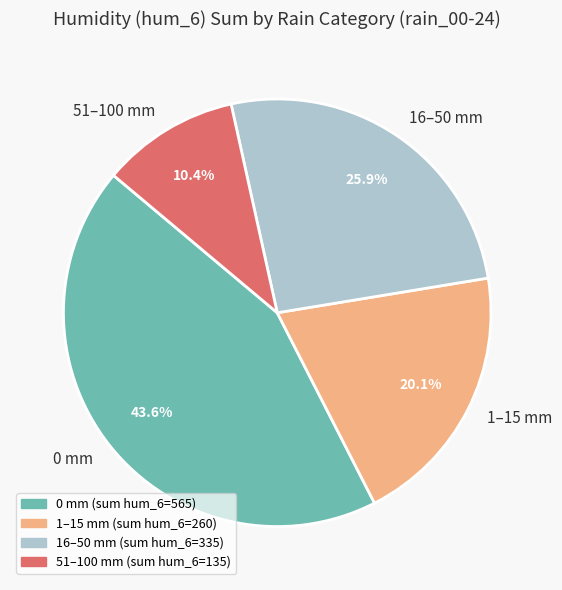

Does 1–15 mm represent more than half of the total?

No